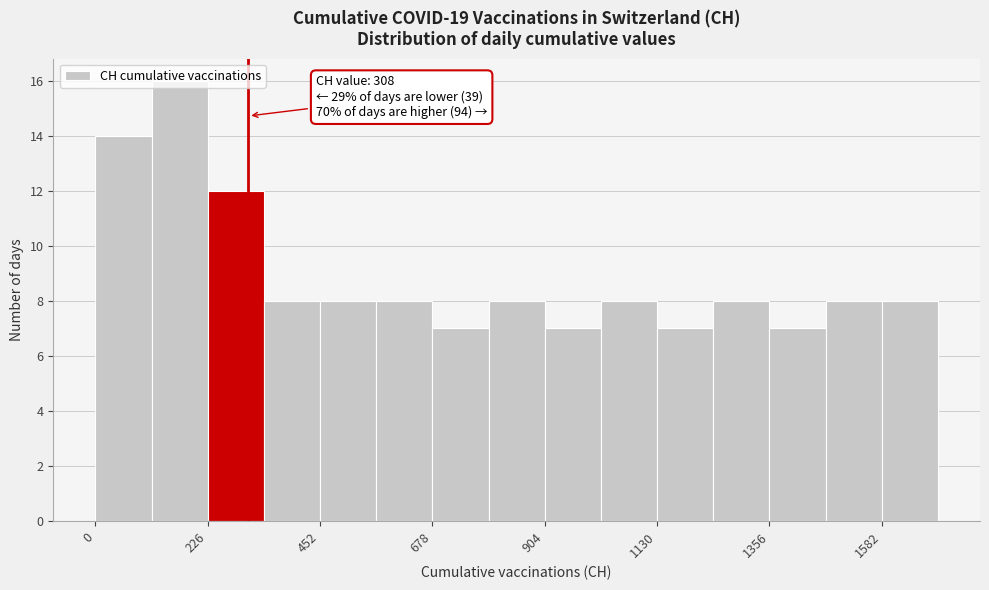

Around what value on the x-axis is the tallest bar? Give the approximate position of its centre, as read against the axis.

150